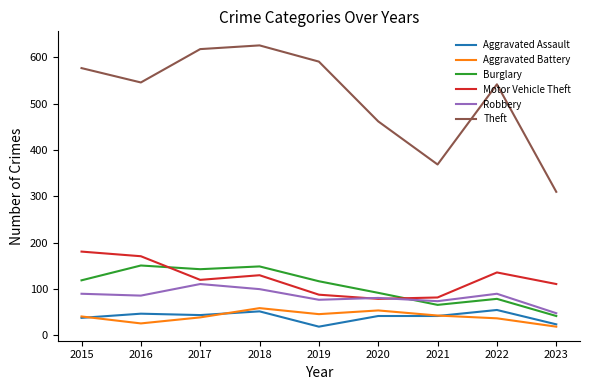

The Aggravated Assault series shows 42 at 2020. True or false?

True